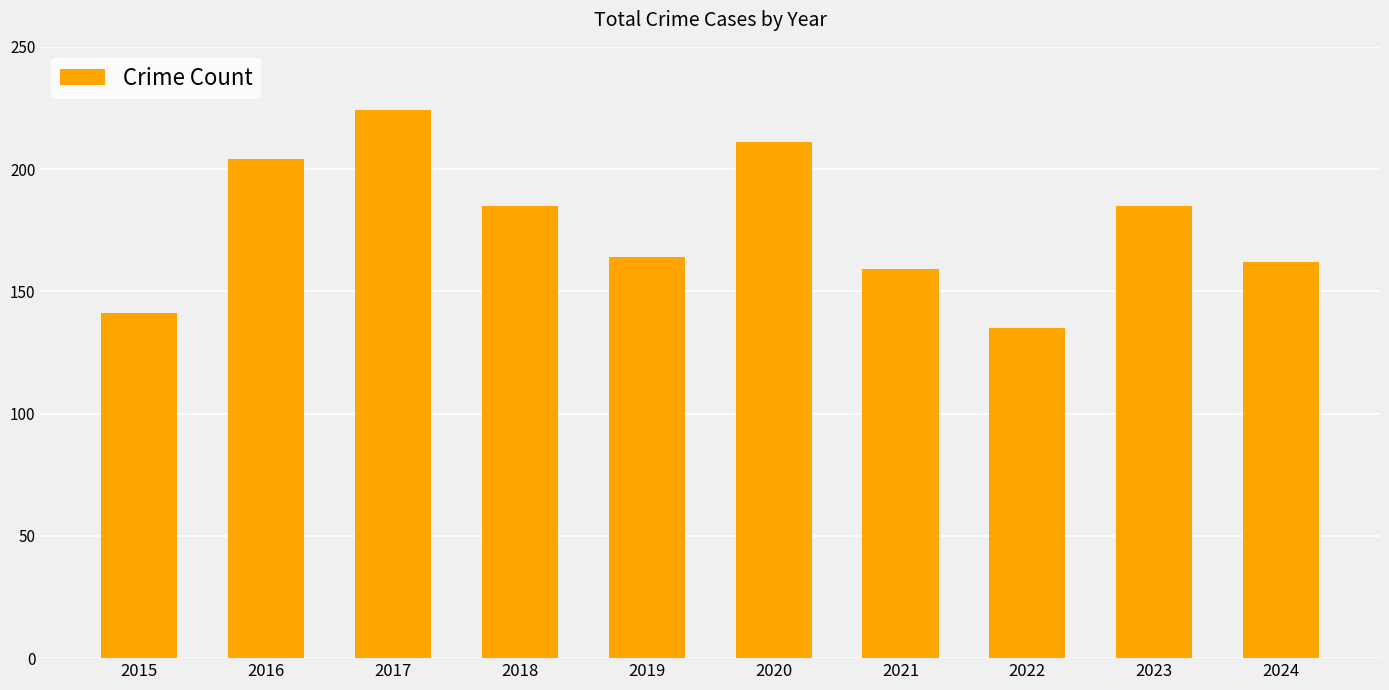

What is the smallest value displayed?

135